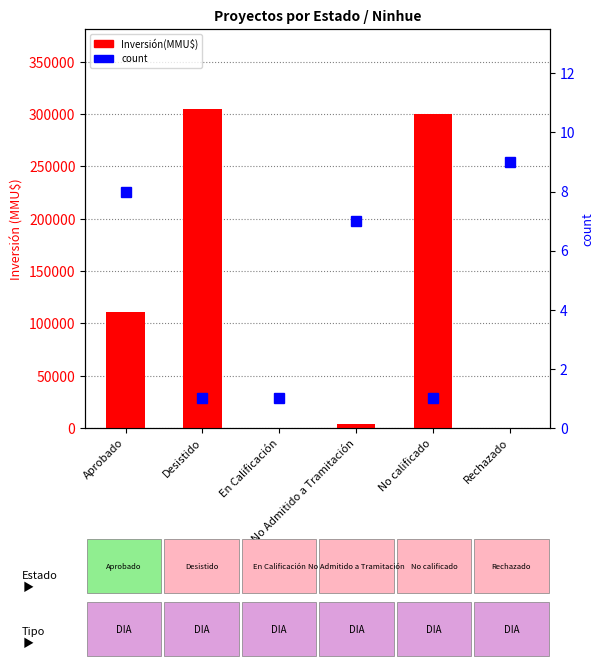

What is the minimum value for Inversión(MMU$)?

83